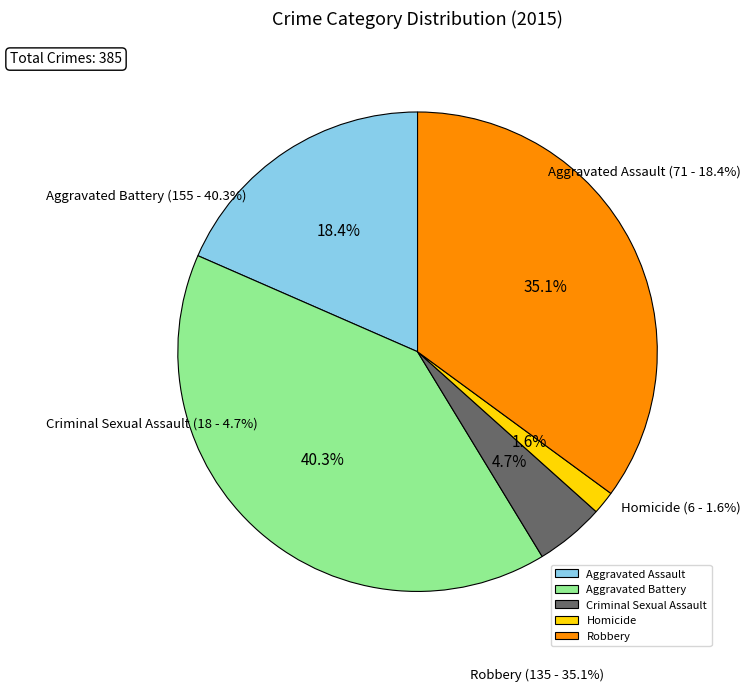

Between Criminal Sexual Assault and Aggravated Assault, which is larger?

Aggravated Assault